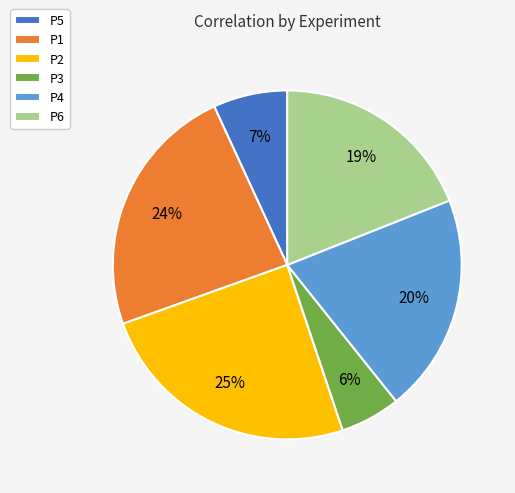

Is P6 the majority of the pie?

No